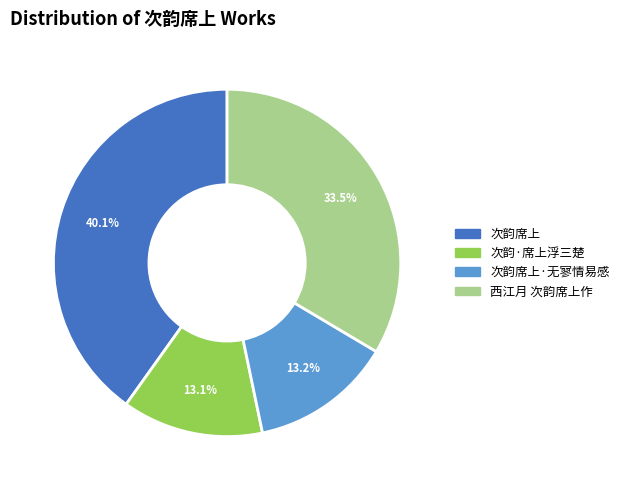

Is there any slice that represents more than half of the pie?

No